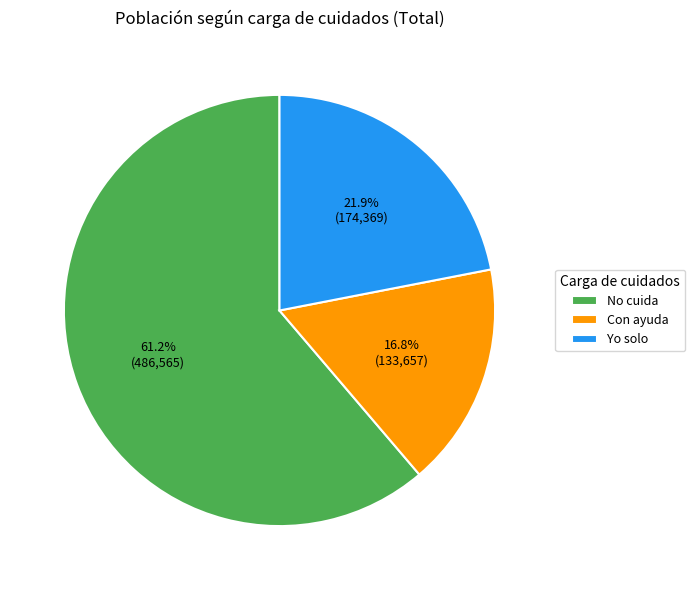

Combined, do Con ayuda and Yo solo account for over 50%?

No